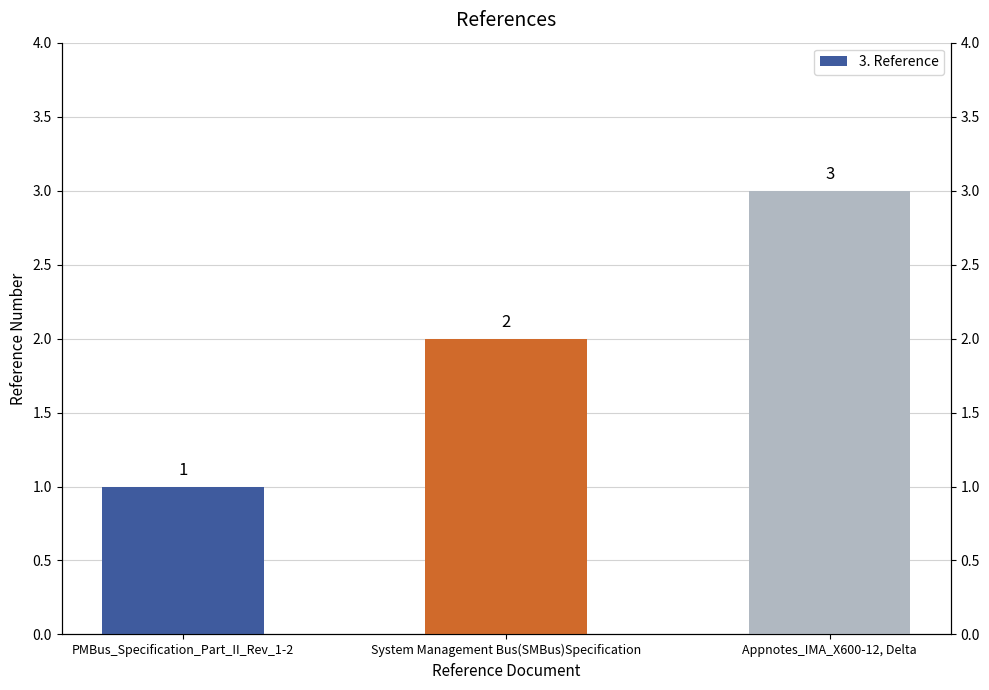

What is the sum of the values at PMBus_Specification_Part_II_Rev_1-2 and Appnotes_IMA_X600-12, Delta?

4